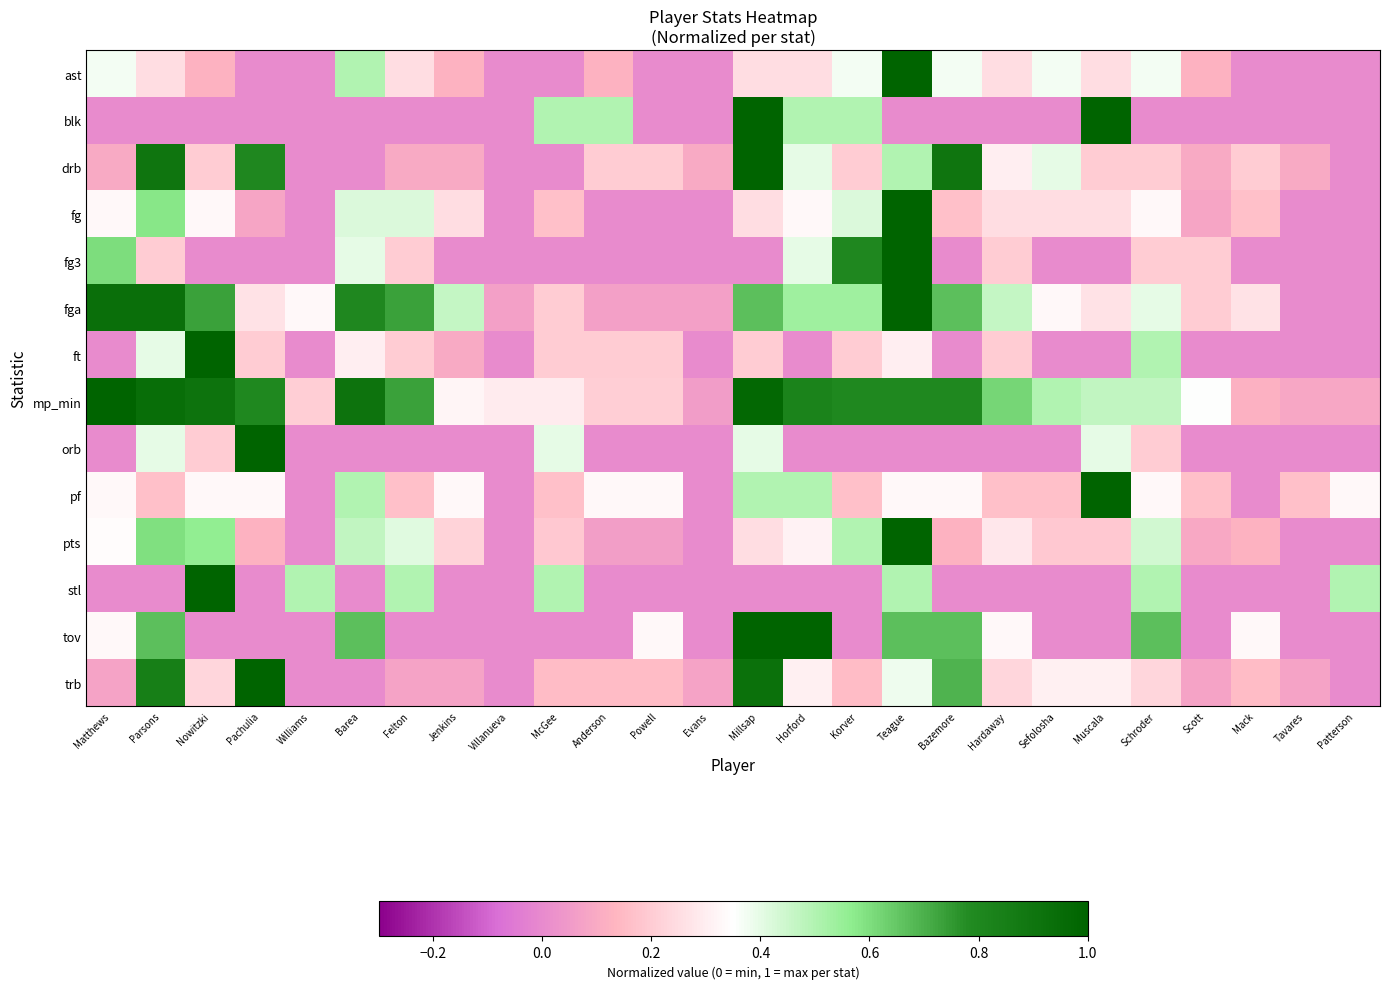

Between Korver and Bazemore, which is larger?

Korver